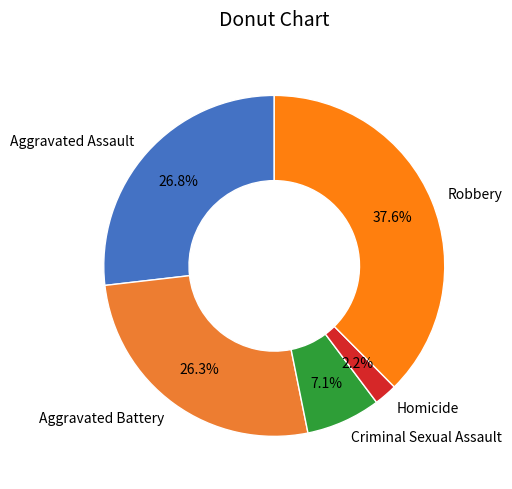

Count the number of slices in the pie.

5